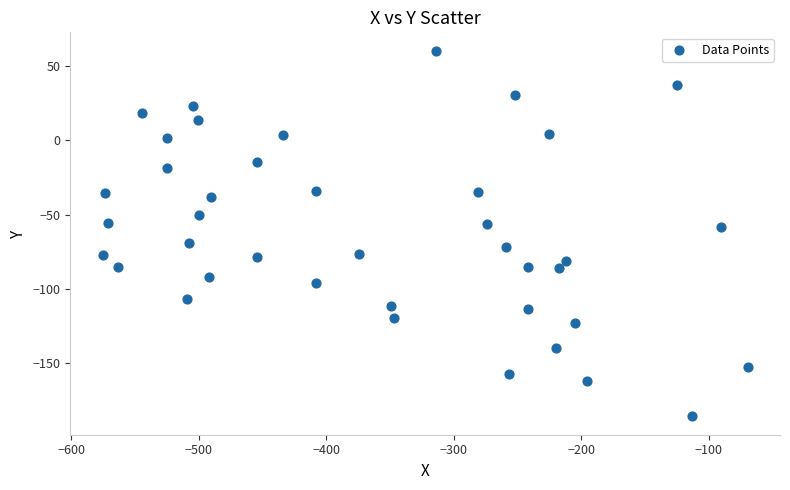

What is the range of X values (max minus min)?

506.1